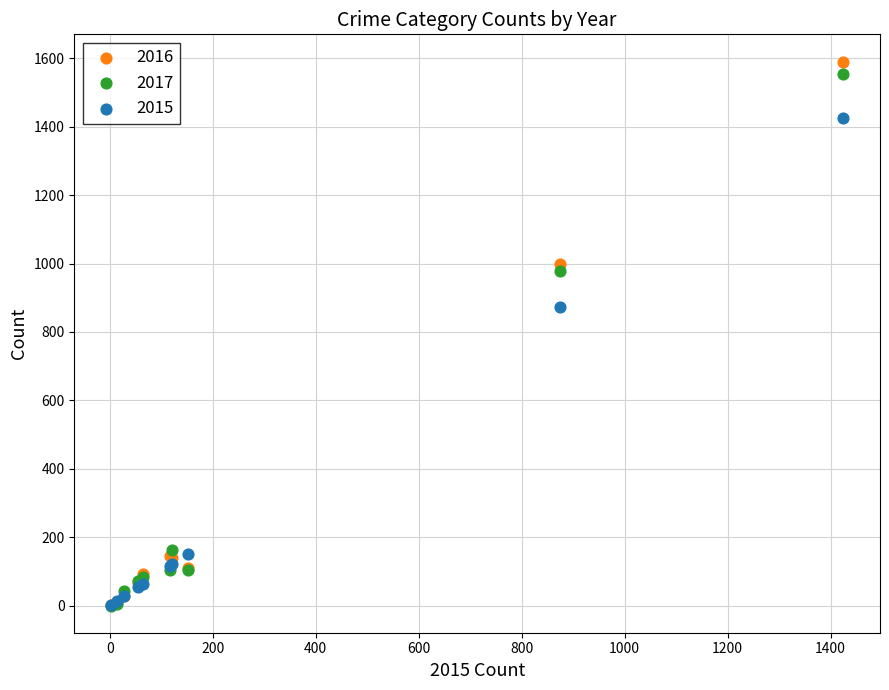

Which series has the widest spread of Y values?

2016